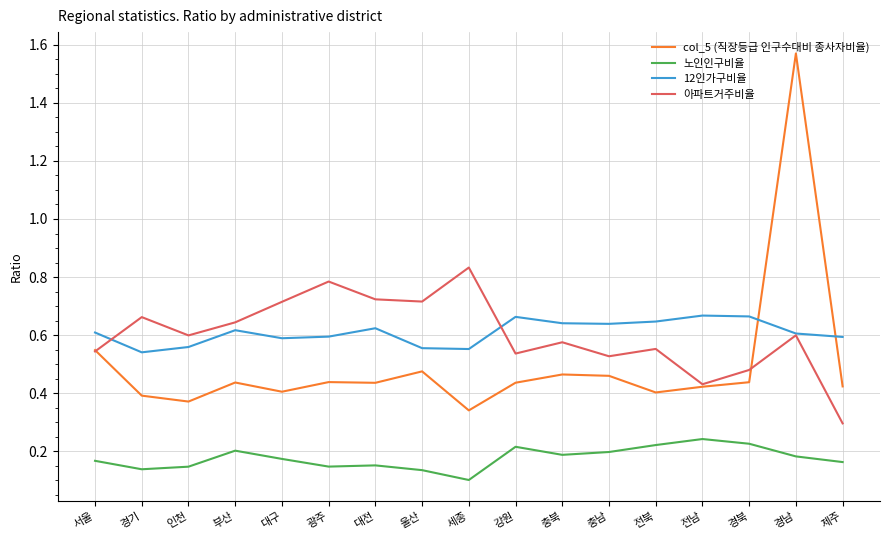

What is the total value across all series at 충북?

1.9